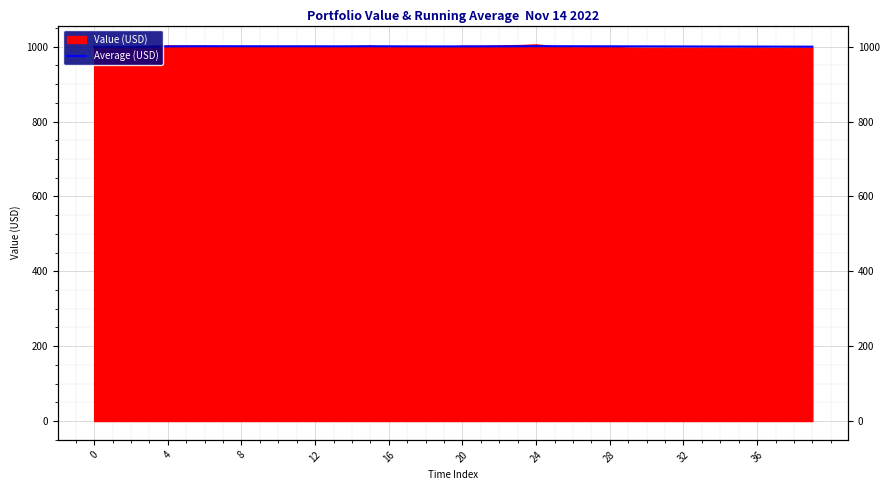

The chart shows a value of 329.2 at 23. True or false?

False